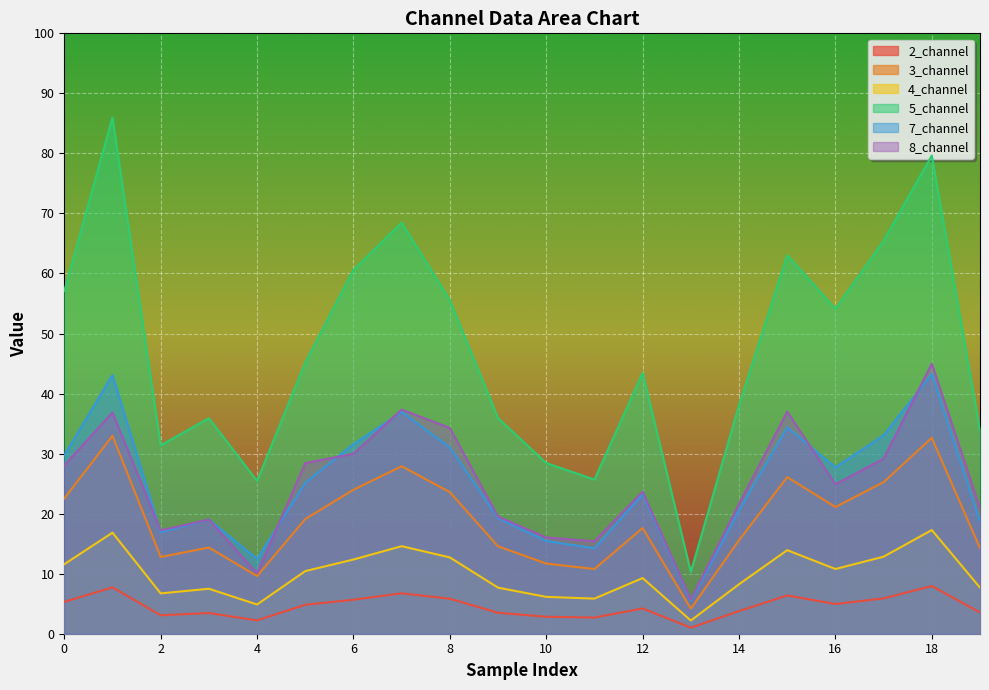

Between 11 and 14, which series saw the biggest shift?

5_channel